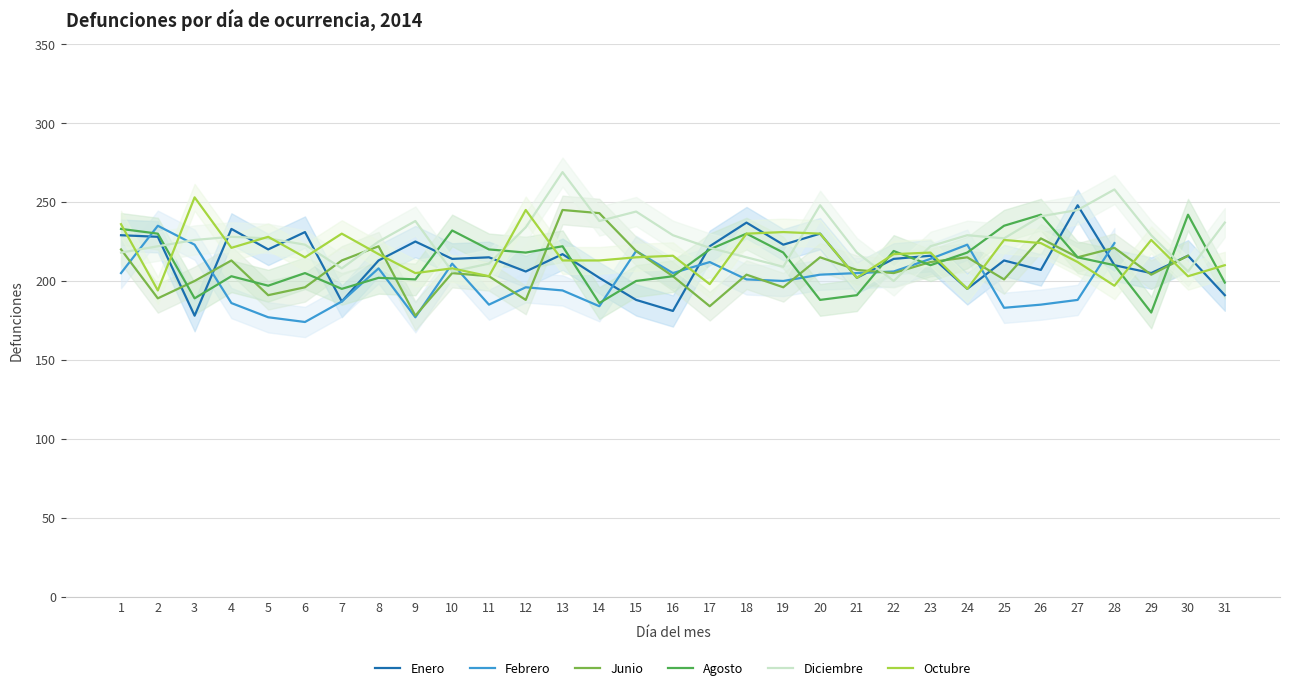

What is the spread (max minus min) of values at 13?

75.0